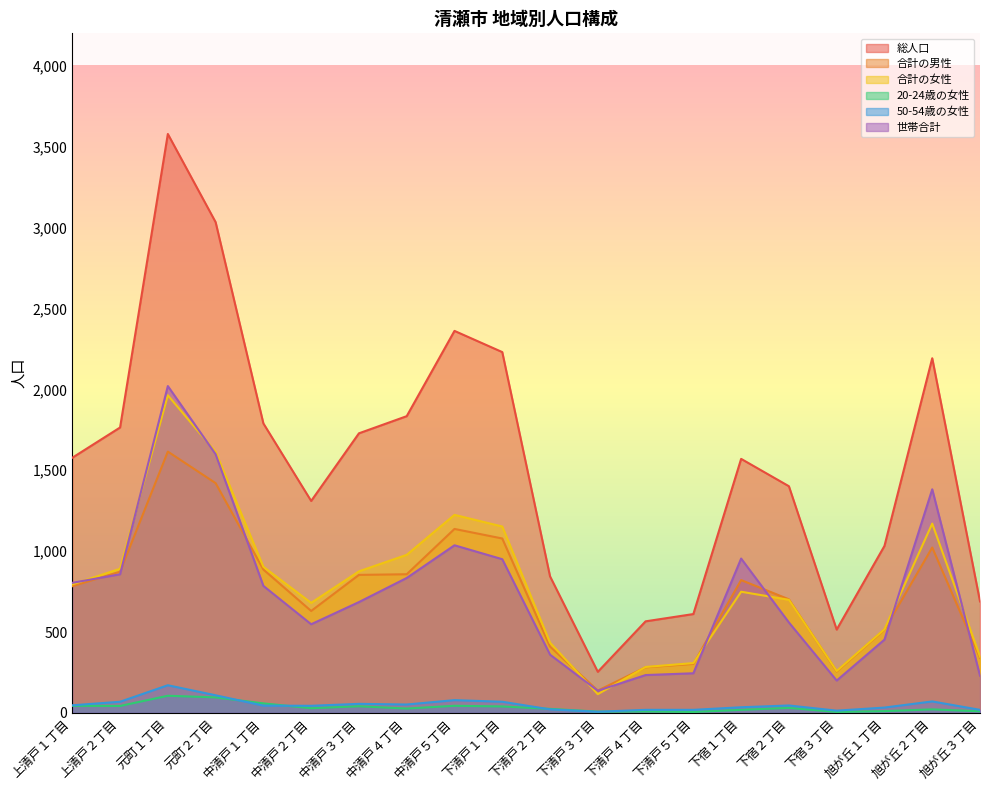

What is the value of the 20-24歳の女性 point at the 4th from the left?

96